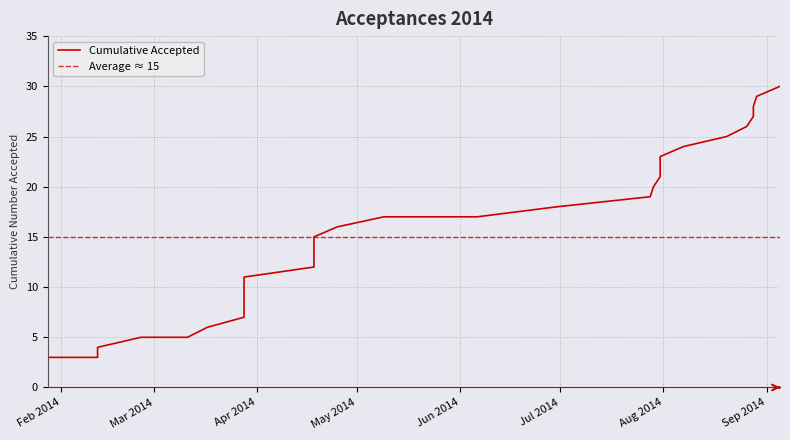

What is the average value?

15